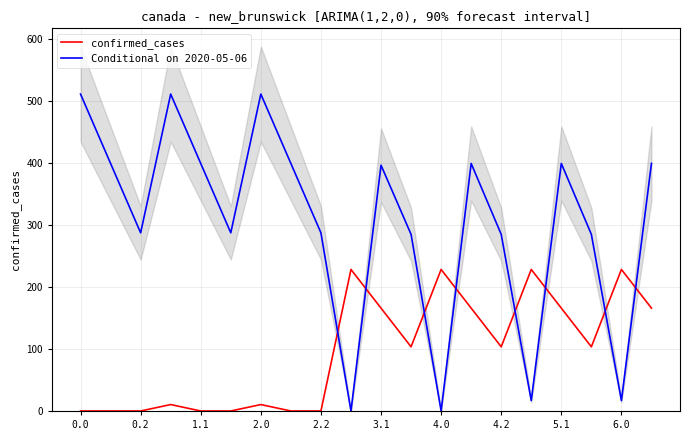

True or false: Conditional on 2020-05-06 and confirmed_cases intersect in this chart.

True